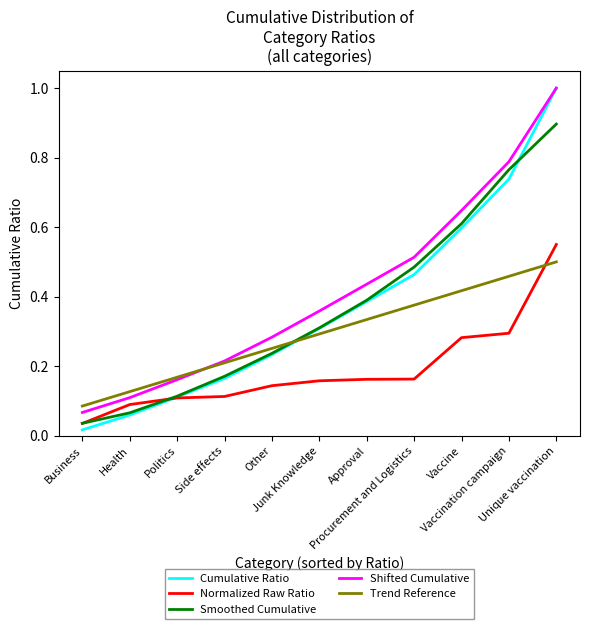

True or false: Smoothed Cumulative has more than 0 interior local peaks.

False